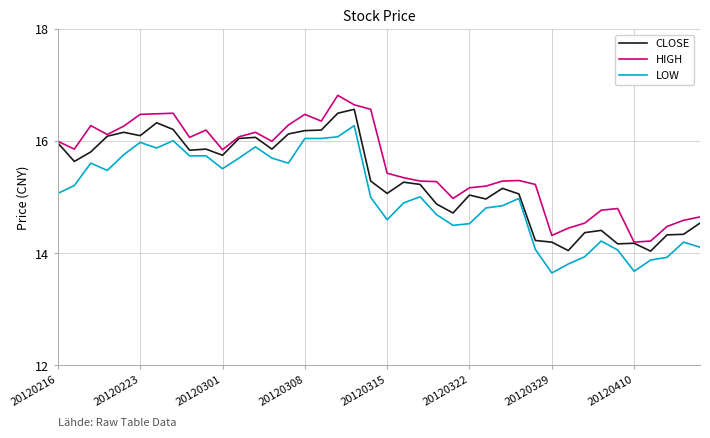

Which series has the largest total across all categories?

HIGH